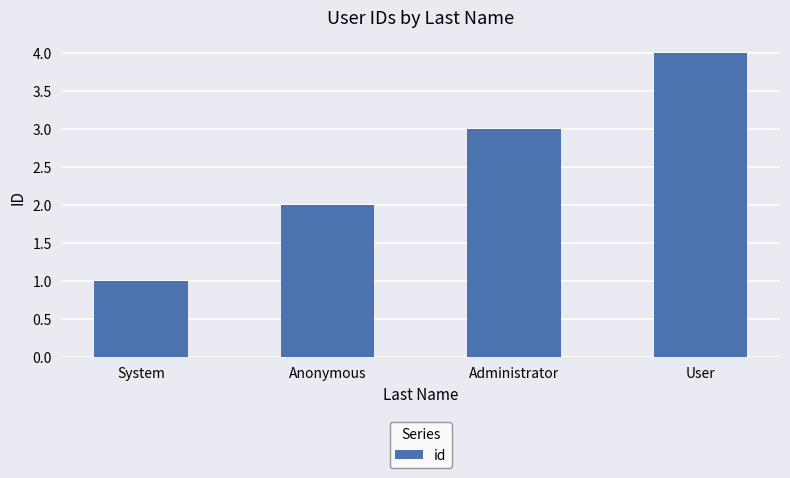

What value does the data have at Administrator?

3